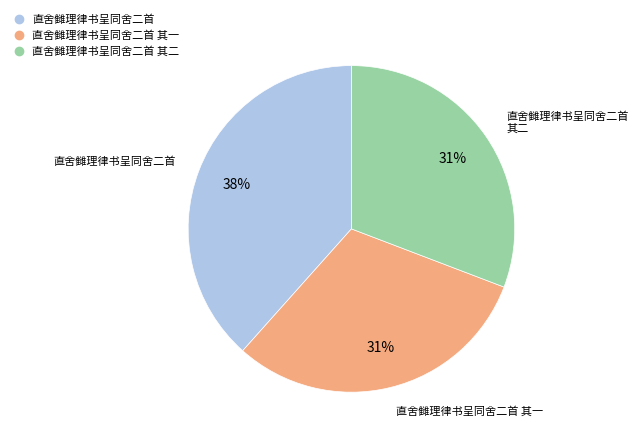

To the nearest percent, what is the average slice percentage?

33%